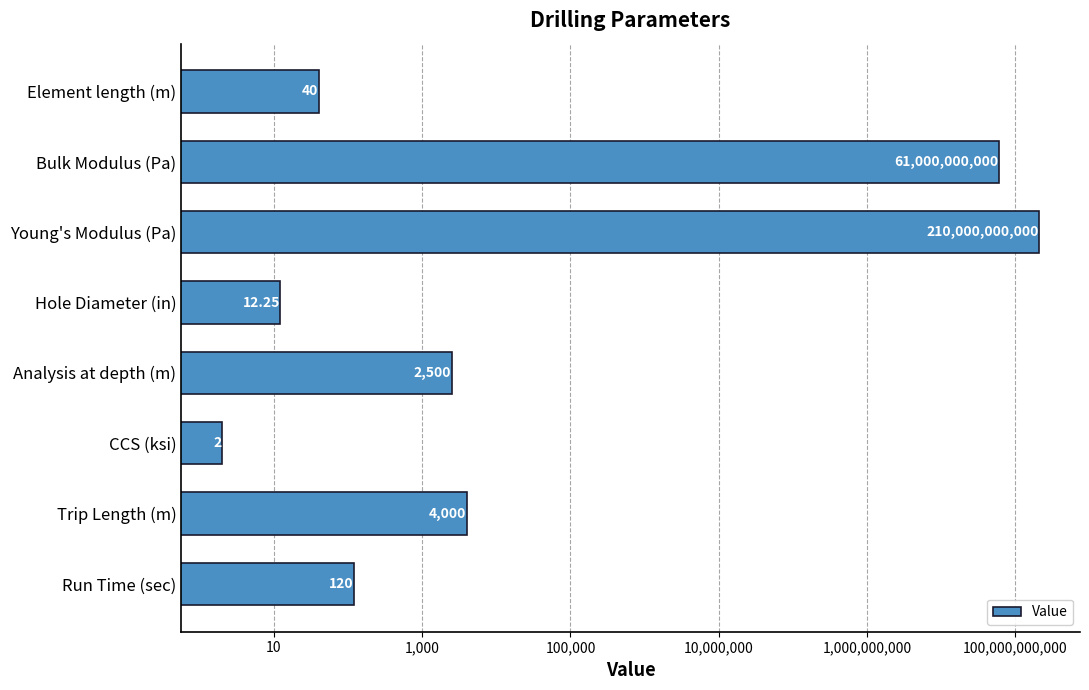

Reading left to right, what are all the values shown in this chart?

0=120.0	0=4000.0	10=2.0	1,000=2500.0	100,000=12.2	10,000,000=210000000000.0	1,000,000,000=61000000000.0	100,000,000,000=40.0